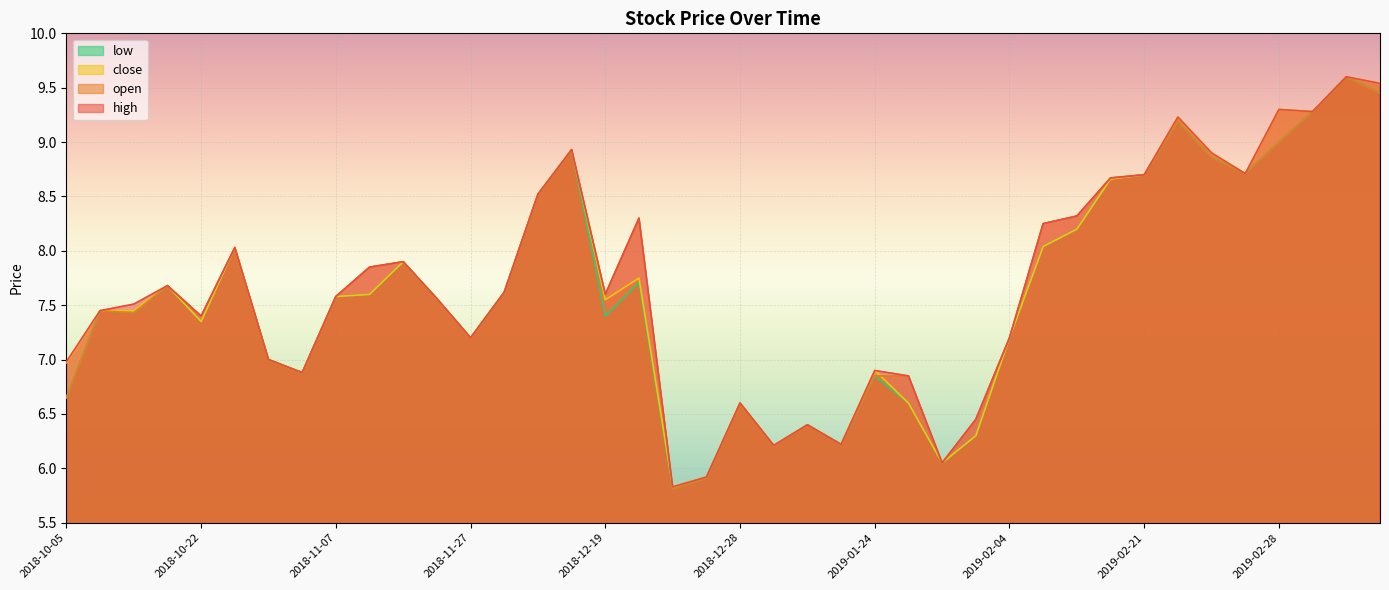

At which label does high reach its minimum?

2018-12-24